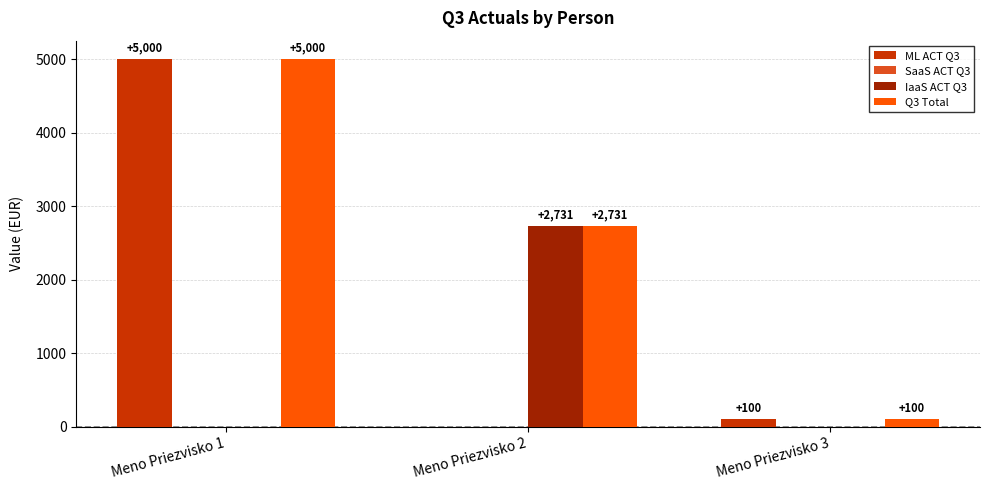

The IaaS ACT Q3 series shows 0.0 at Meno Priezvisko 1. True or false?

True